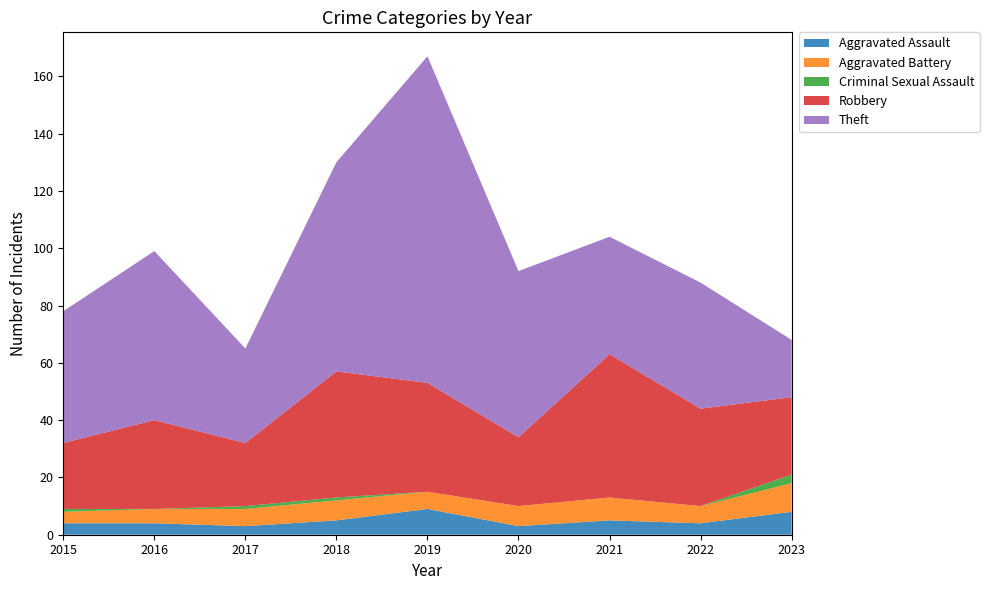

Reading right to left, extract all data points from this chart.

Aggravated Assault: 8	4	5	3	9	5	3	4	4
Aggravated Battery: 10	6	8	7	6	7	6	5	4
Criminal Sexual Assault: 3	0	0	0	0	1	1	0	1
Robbery: 27	34	50	24	38	44	22	31	23
Theft: 20	44	41	58	114	73	33	59	46